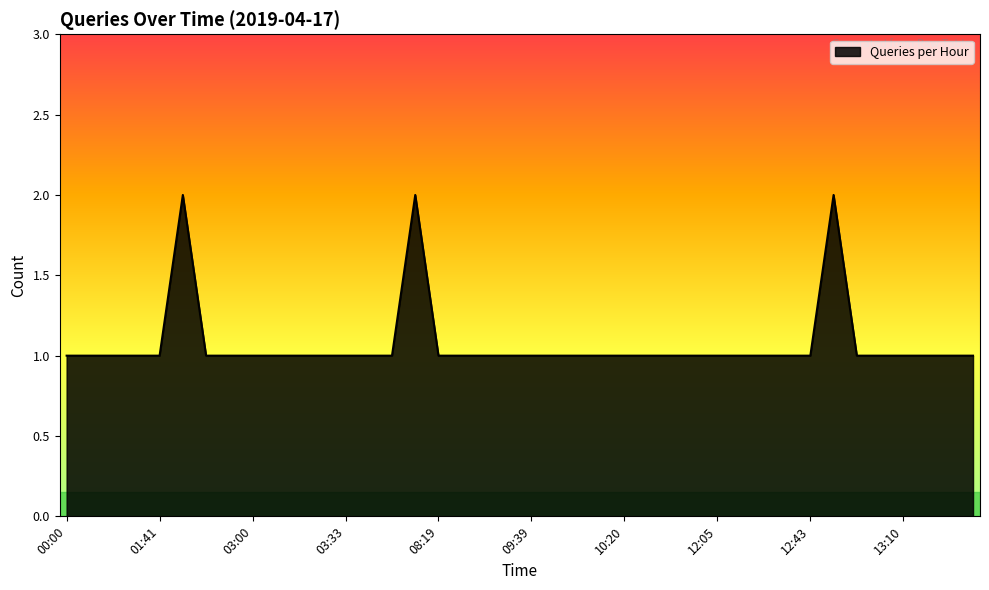

How many points are higher than both their immediate neighbors (excluding endpoints)?

3